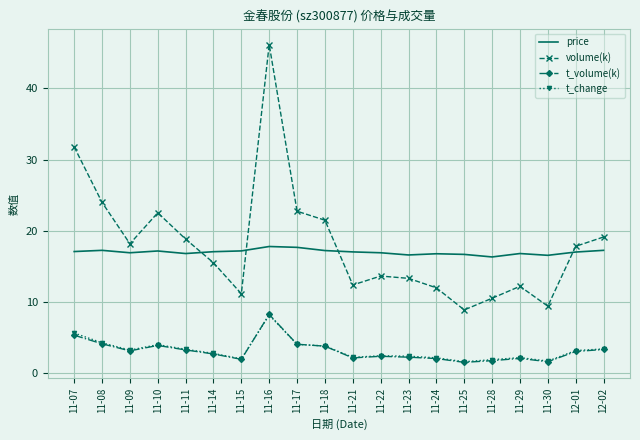

Between 11-16 and 11-24, which series saw the biggest shift?

volume(k)